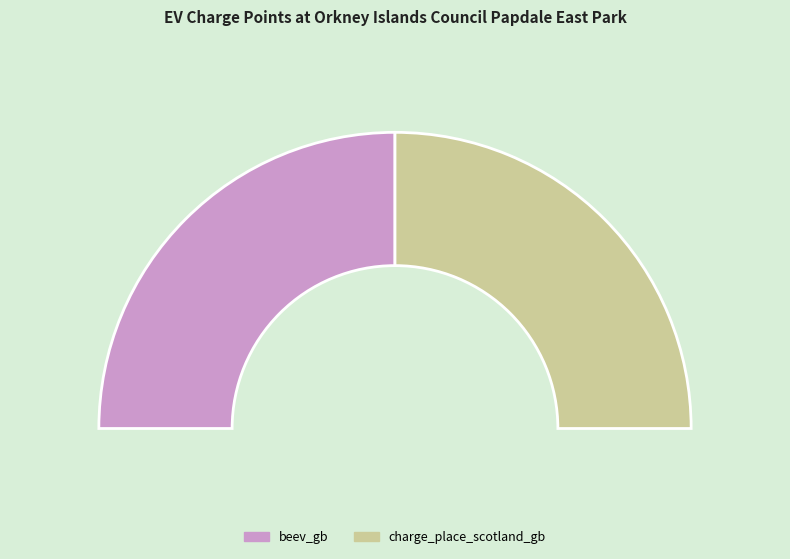

Is the sum of charge_place_scotland_gb and beev_gb greater than half?

Yes